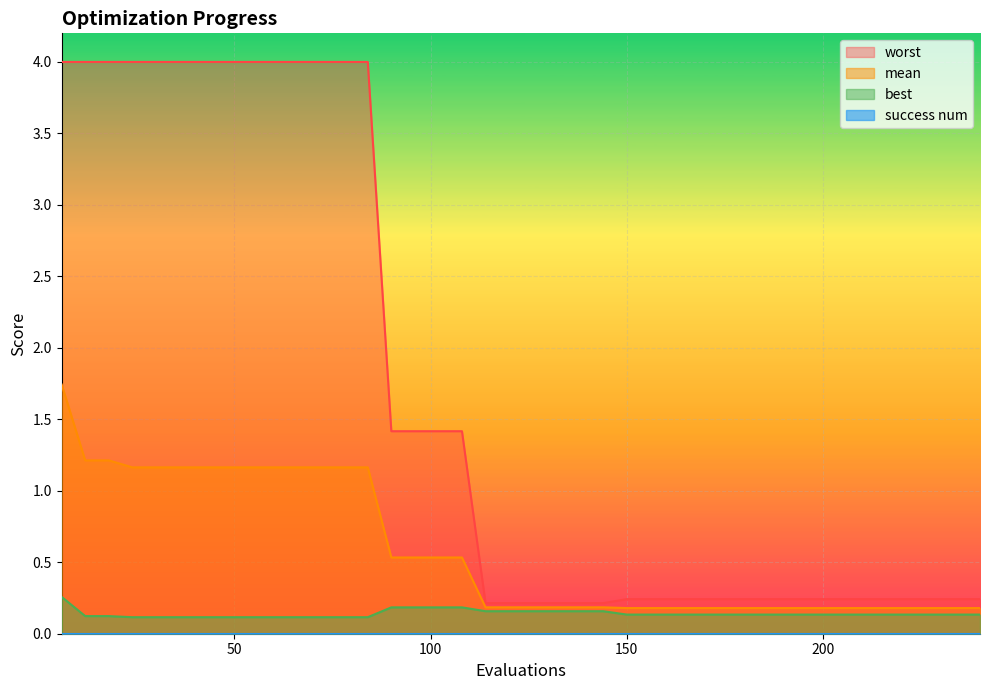

The mean series shows 0.2 at 192. True or false?

True